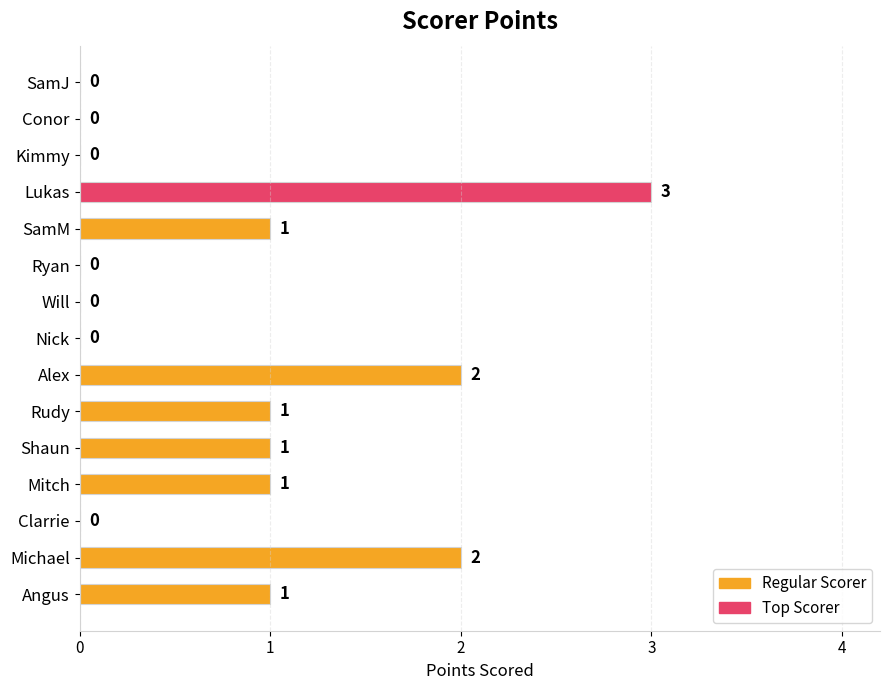

How many values are above zero?

8